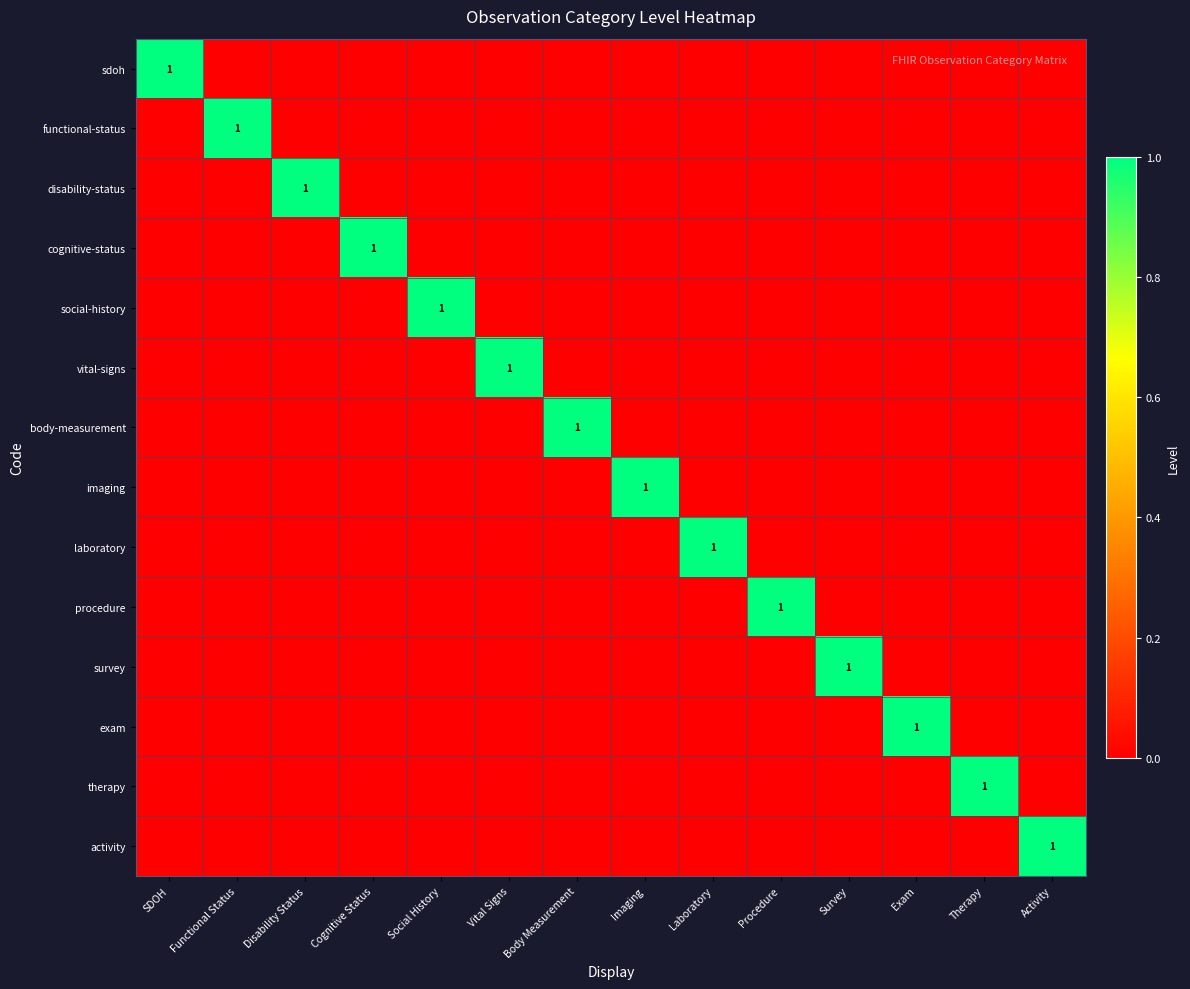

At which category is the sum across all series the highest?

SDOH